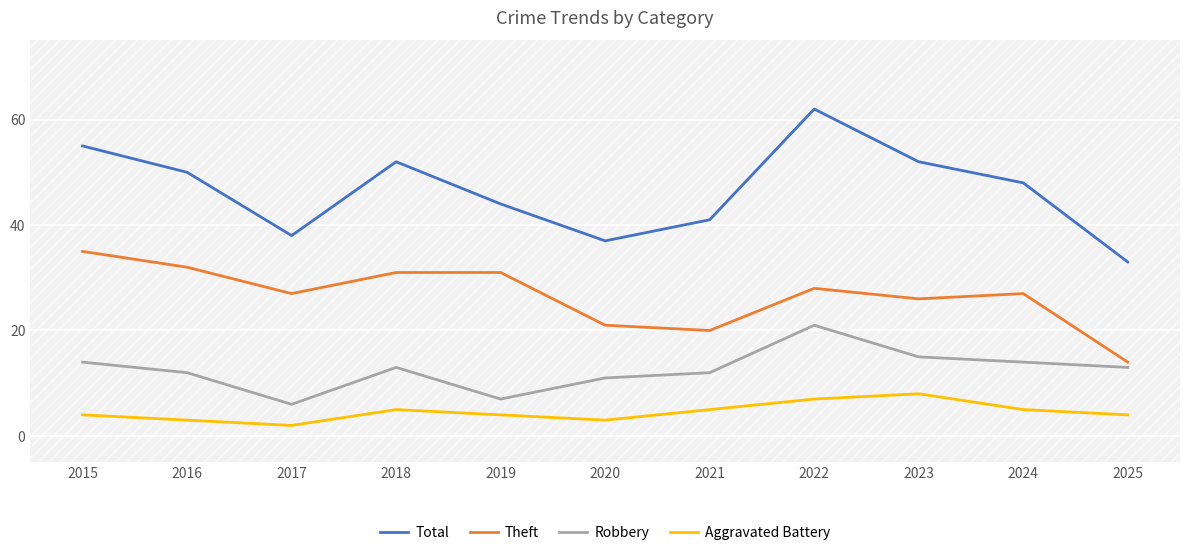

How many lines are shown in the chart?

4